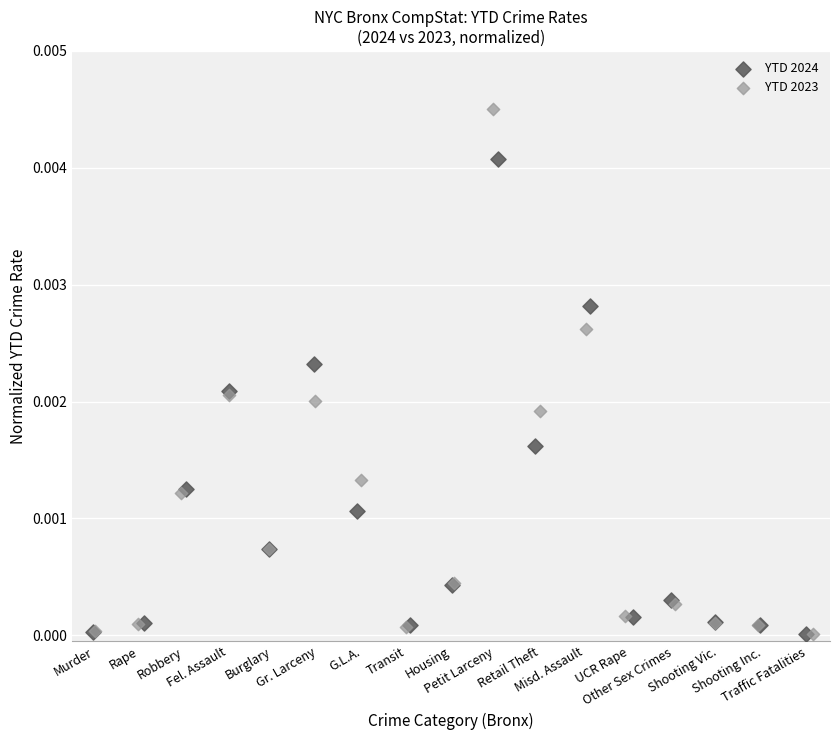

Which series reaches the maximum Y coordinate?

YTD 2023